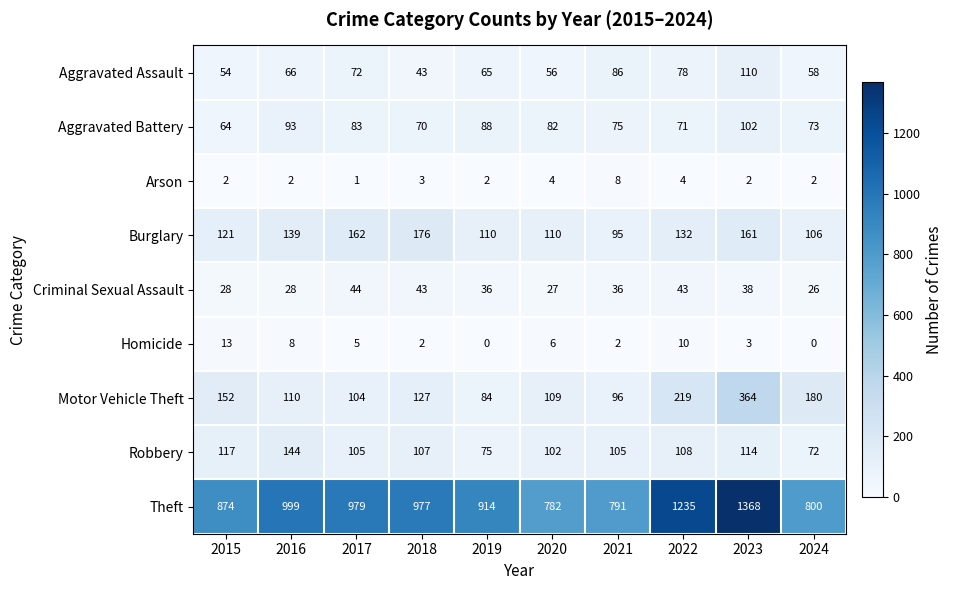

What is the average value of the Robbery series?

105